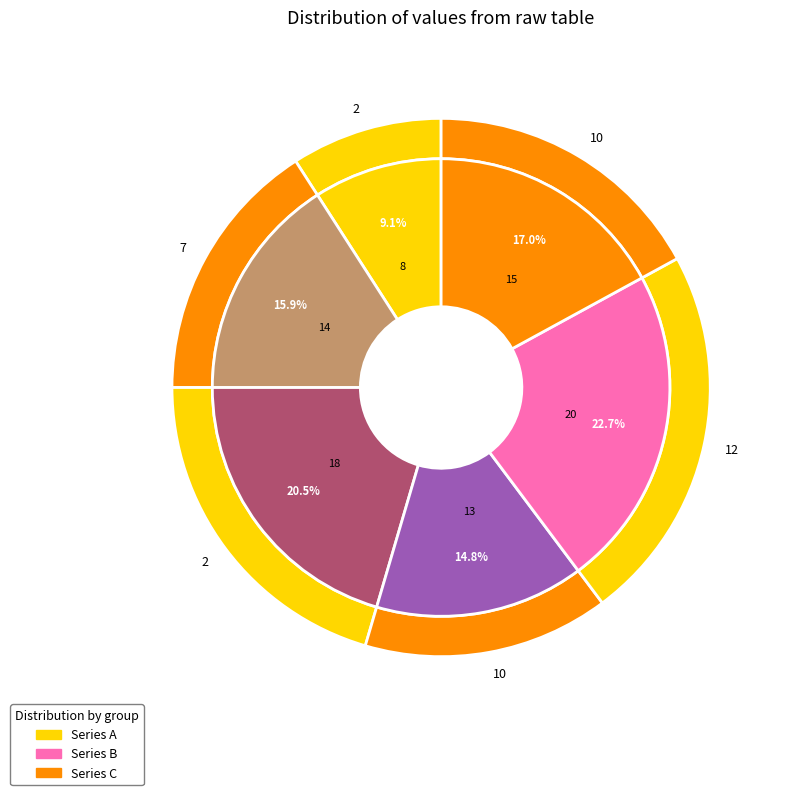

How many segments does this pie chart have?

6